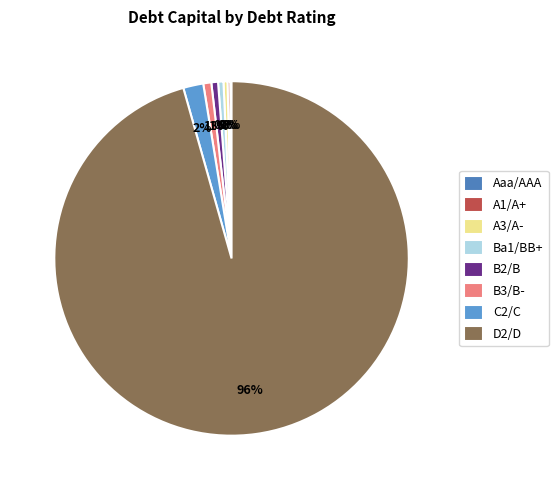

What percentage is the D2/D slice, to the nearest percent?

96%